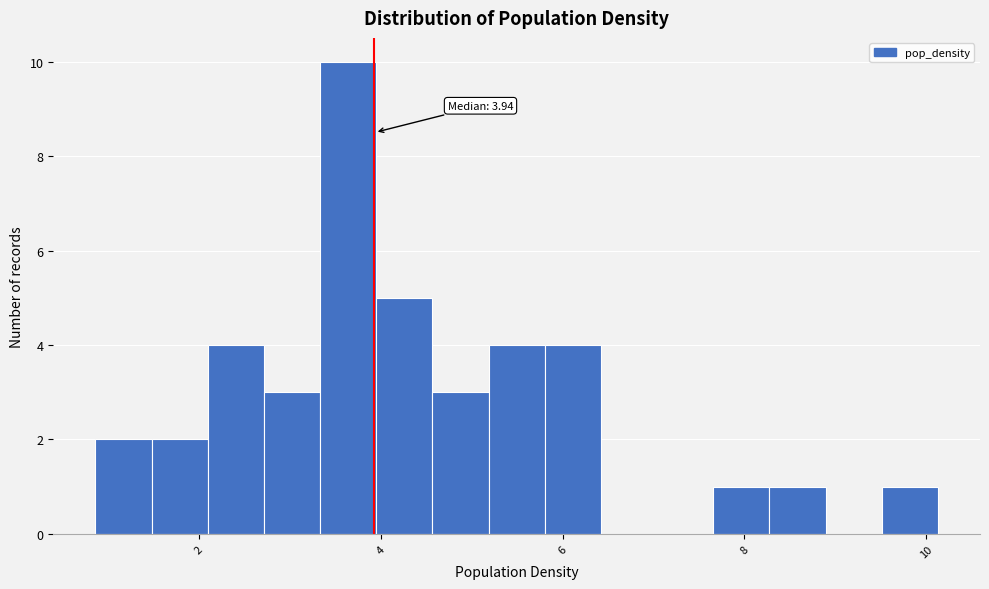

Read against the x-axis, roughly where is the centre of the tallest bar?

3.6